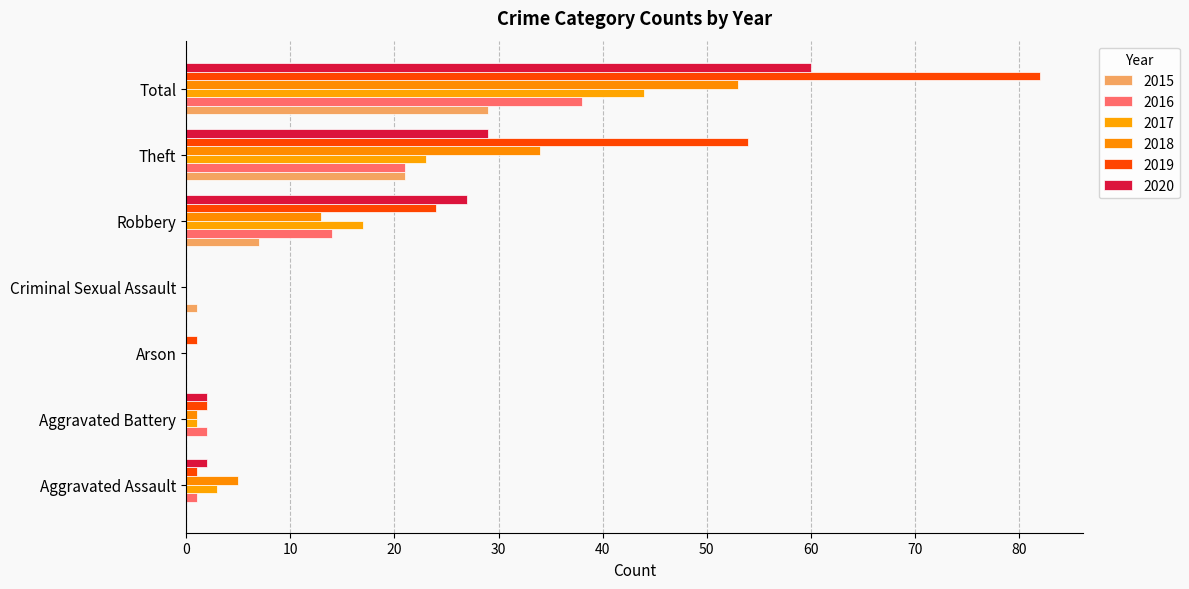

At which category is the sum across all series the highest?

Total